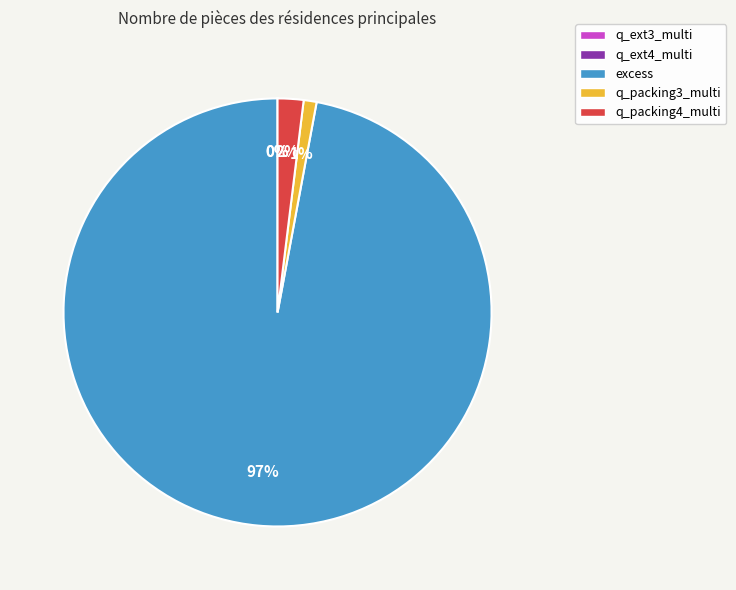

Does excess represent more than half of the total?

Yes